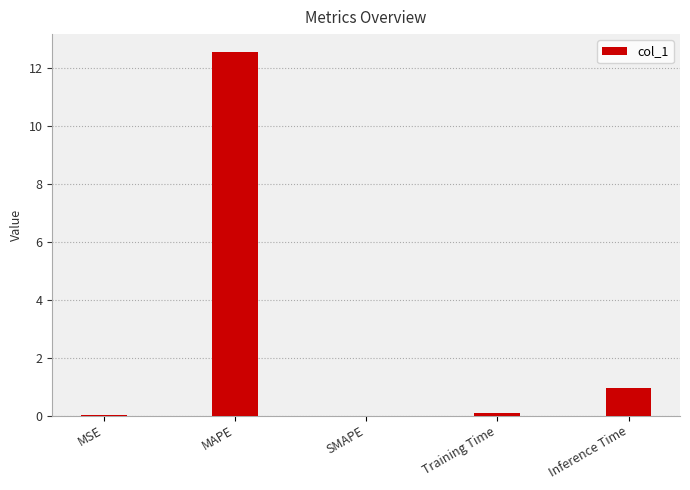

True or false: the data shows 0.0 at MSE.

True